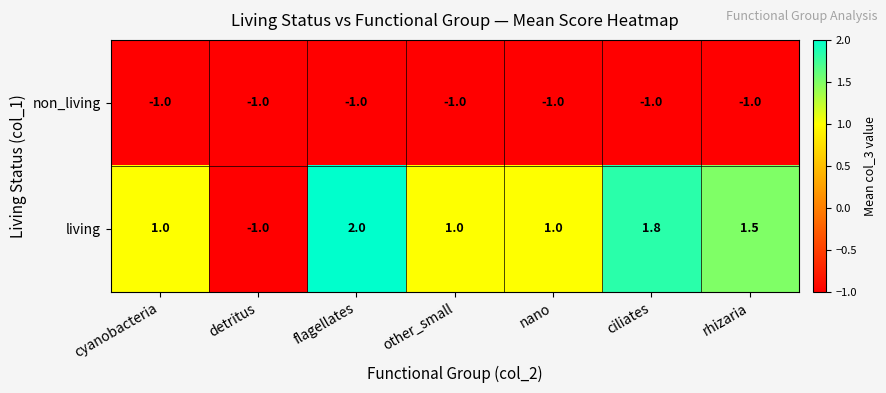

What is the difference between the living values at nano and flagellates?

1.0